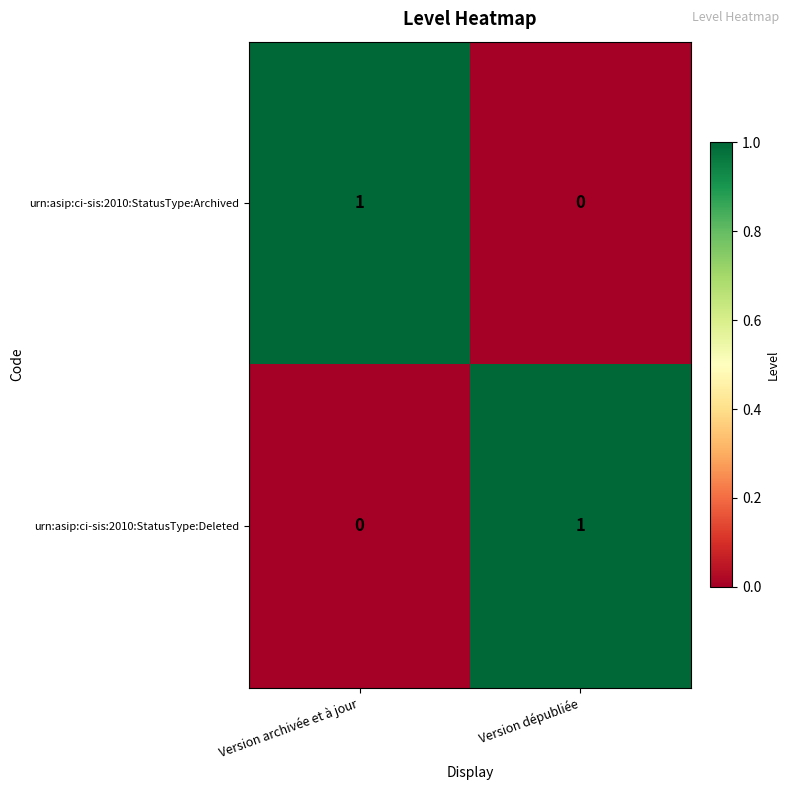

The urn:asip:ci-sis:2010:StatusType:Deleted series shows 0 at Version dépubliée. True or false?

False